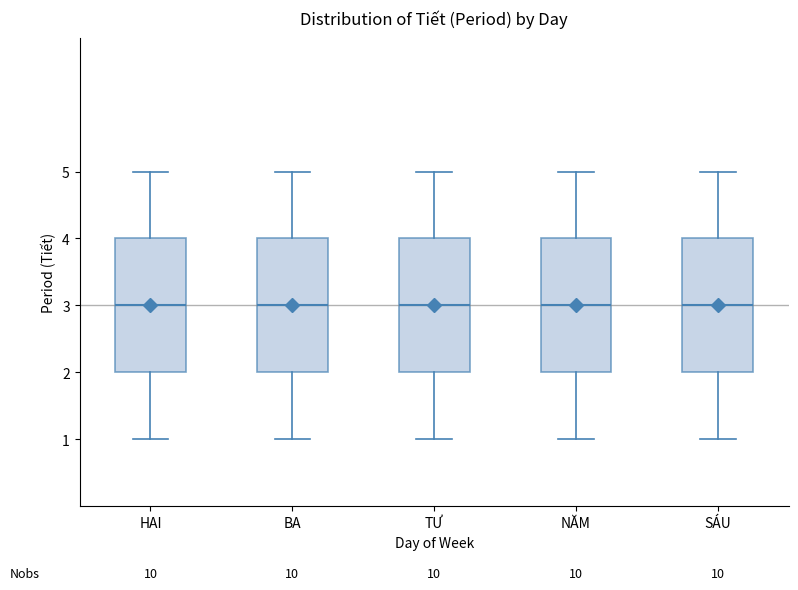

Reading left to right, transcribe this box plot: for each box, give where its median line is, the range the box spans, and where its two whiskers end, as read against the y-axis. The values are not printed on the chart, so give them approximately, as read against the axis.

HAI: median 3, box 2 to 4, whiskers 1 to 5
BA: median 3, box 2 to 4, whiskers 1 to 5
TƯ: median 3, box 2 to 4, whiskers 1 to 5
NĂM: median 3, box 2 to 4, whiskers 1 to 5
SÁU: median 3, box 2 to 4, whiskers 1 to 5